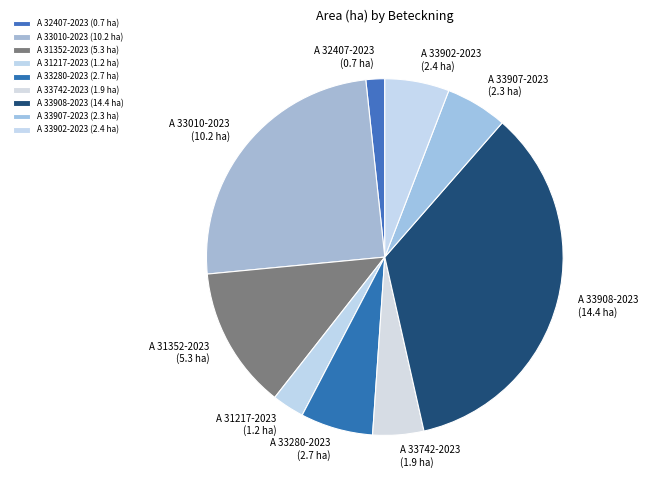

Is it true that A 31352-2023 is 13% of the pie?

True